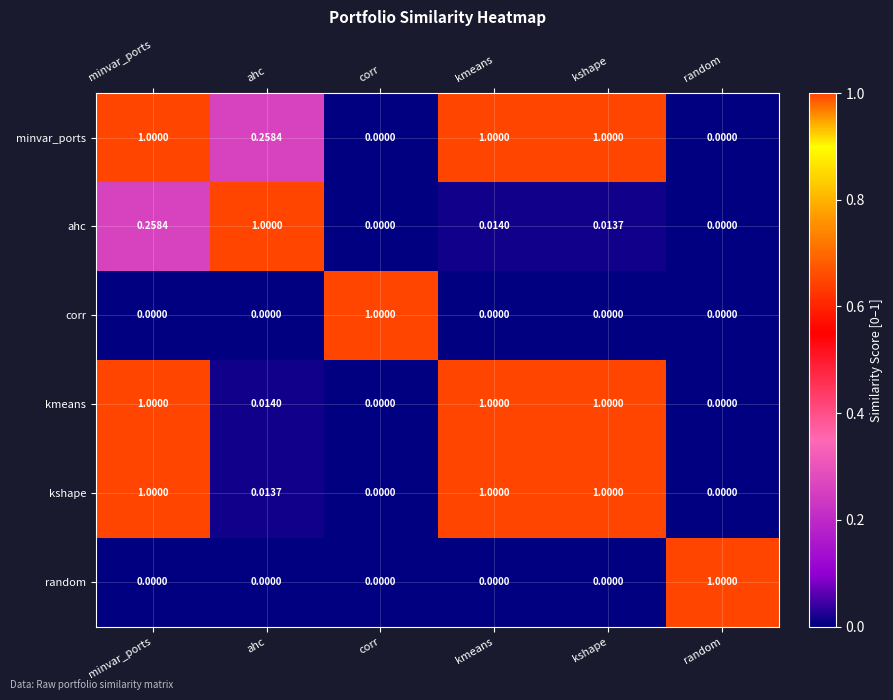

Between ahc and kmeans, which series saw the biggest shift?

kshape